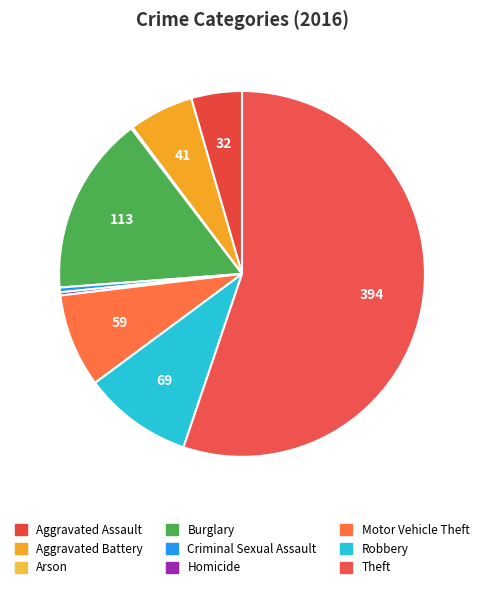

Count the number of slices in the pie.

9